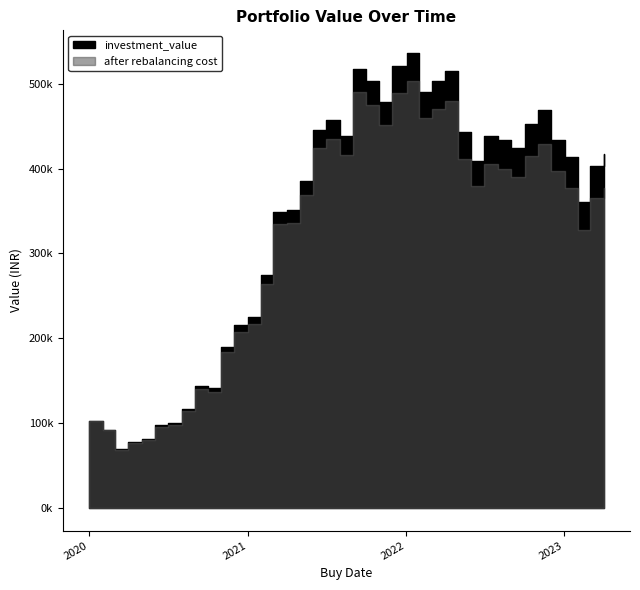

True or false: after rebalancing cost and investment_value intersect in this chart.

False